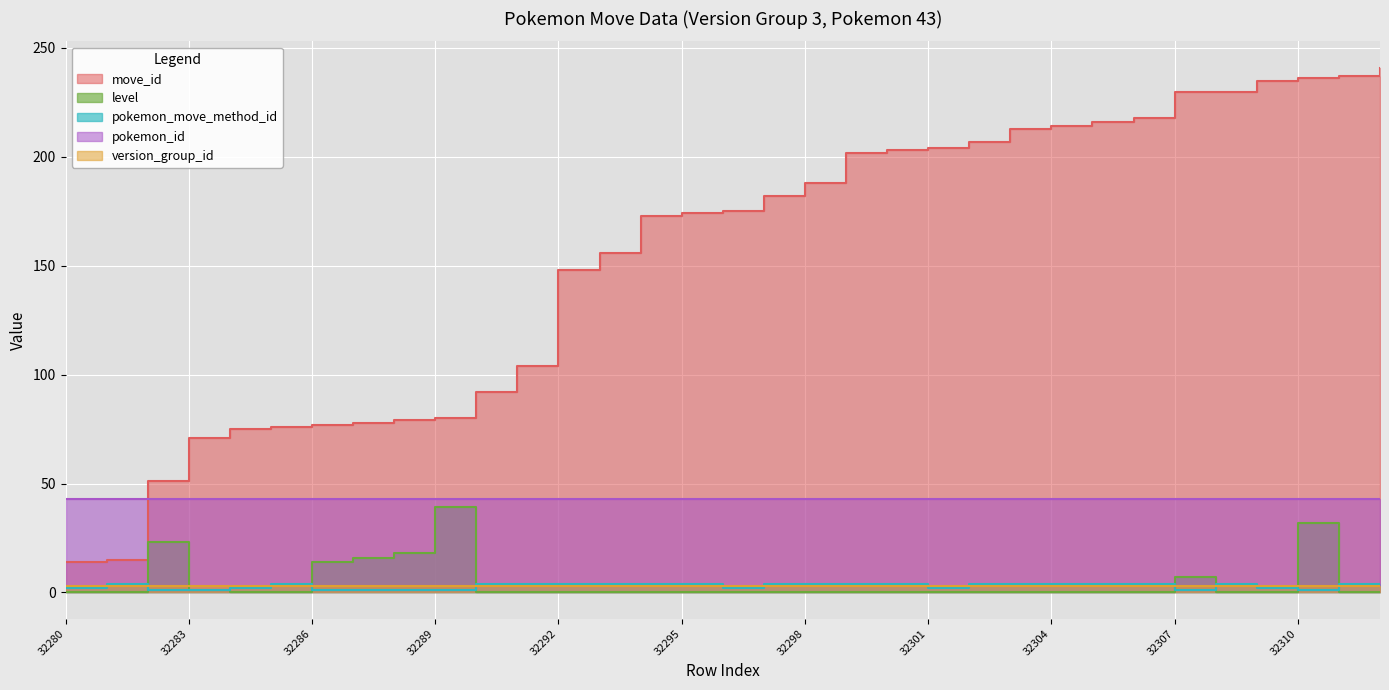

The move_id series shows 139 at 32287. True or false?

False